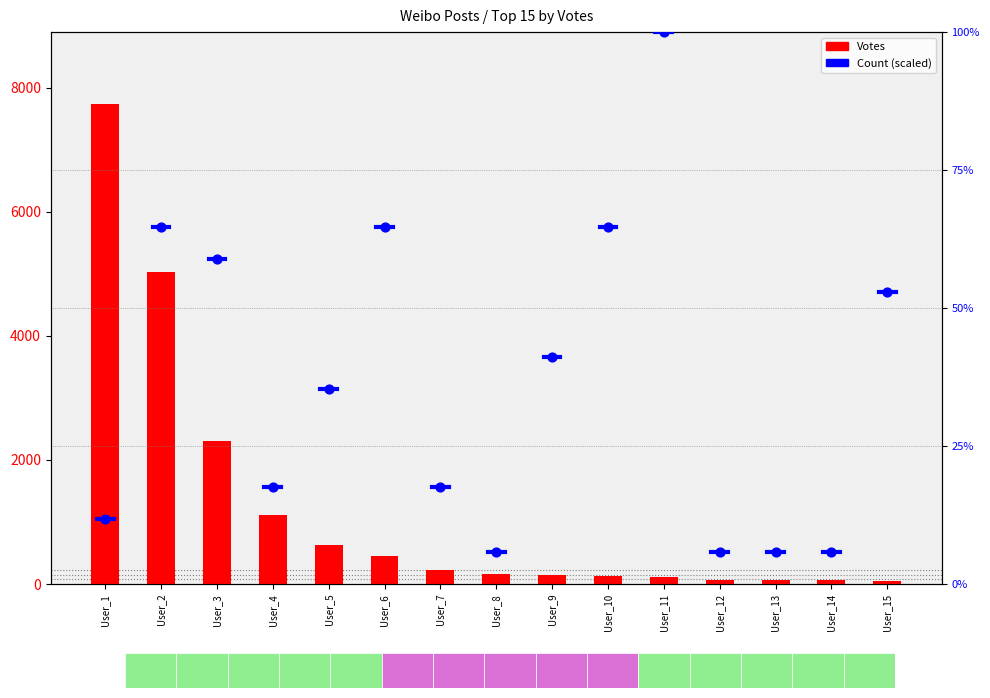

Is the value of count (scaled %) at User_6 greater than the value of Votes at User_3?

No